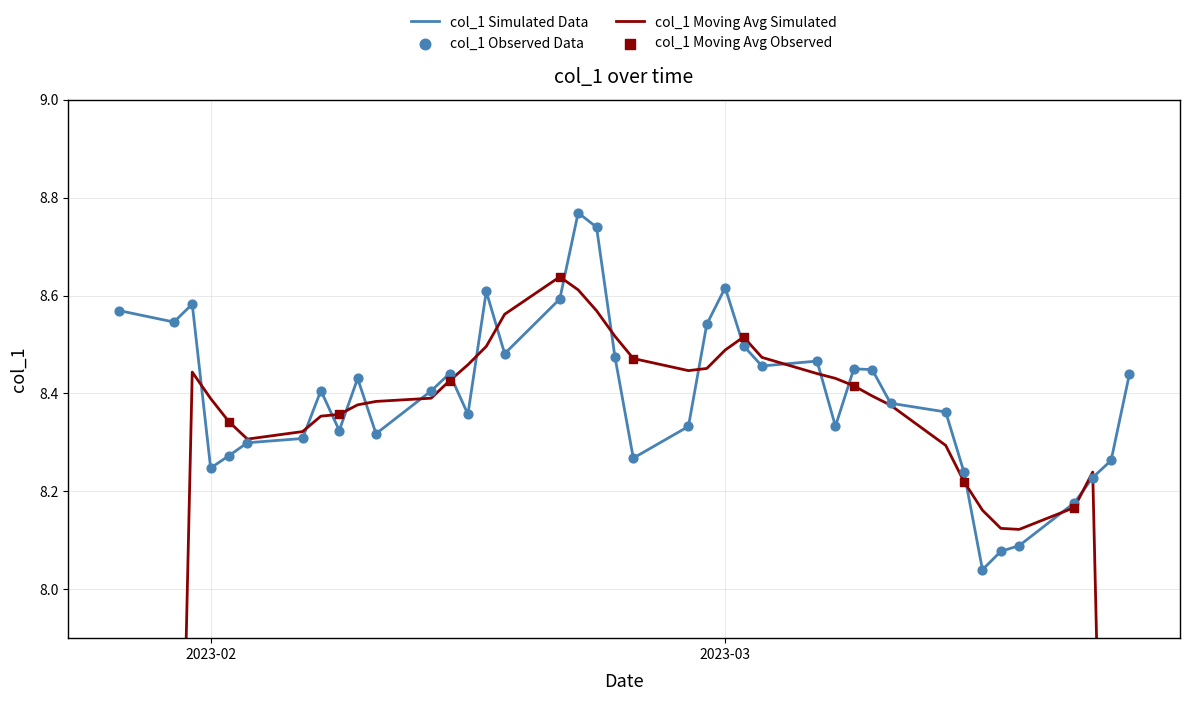

The value of col_1 Simulated Data at 2023-03 is 2.3. True or false?

False